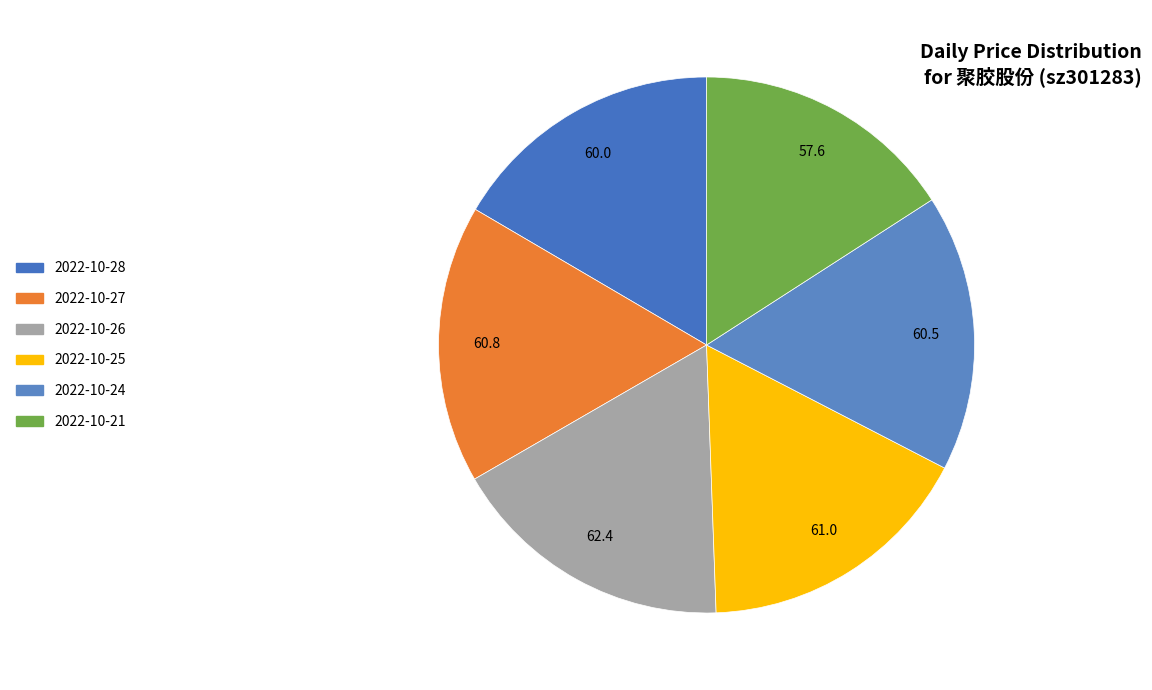

What is the total percentage of 2022-10-27 and 2022-10-26?

34.0%